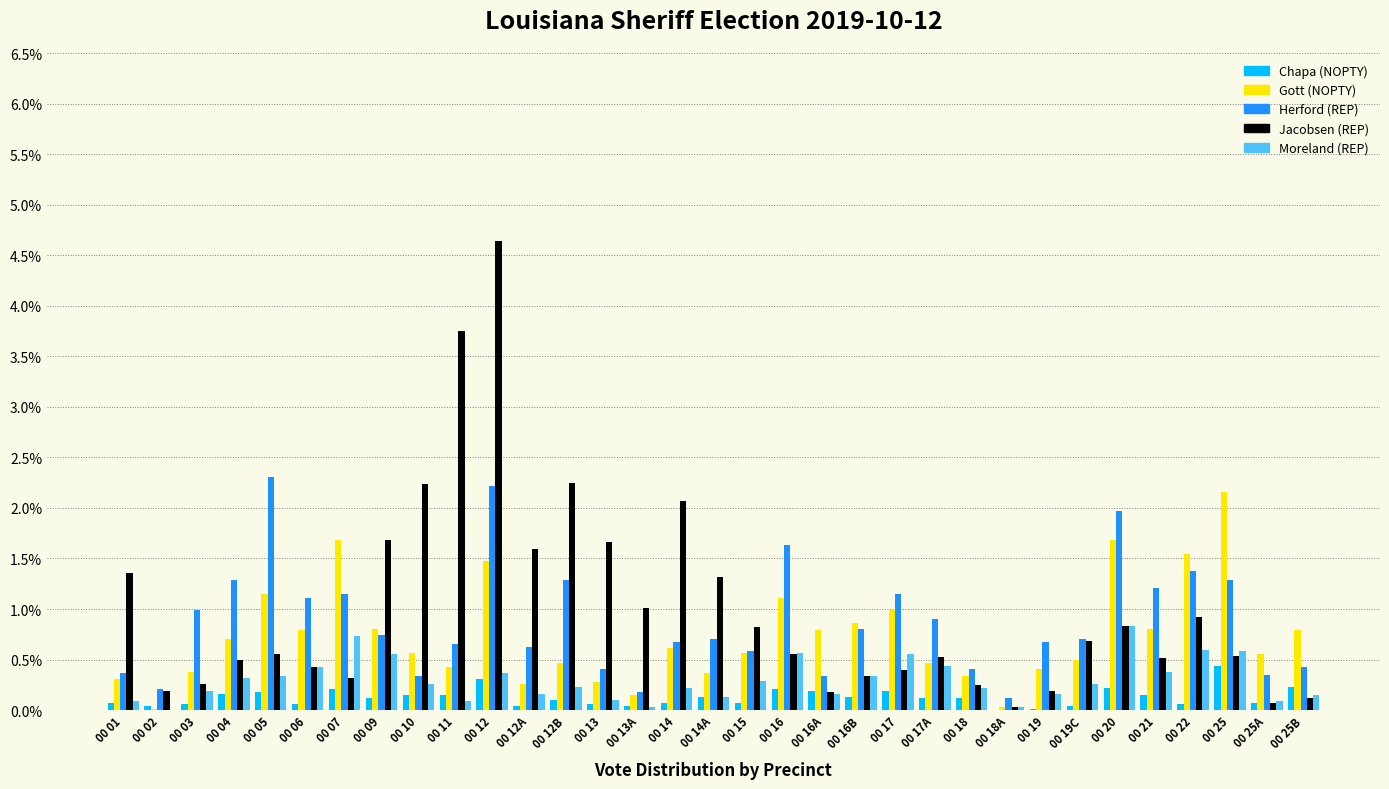

At which category is the sum across all series the highest?

00 12